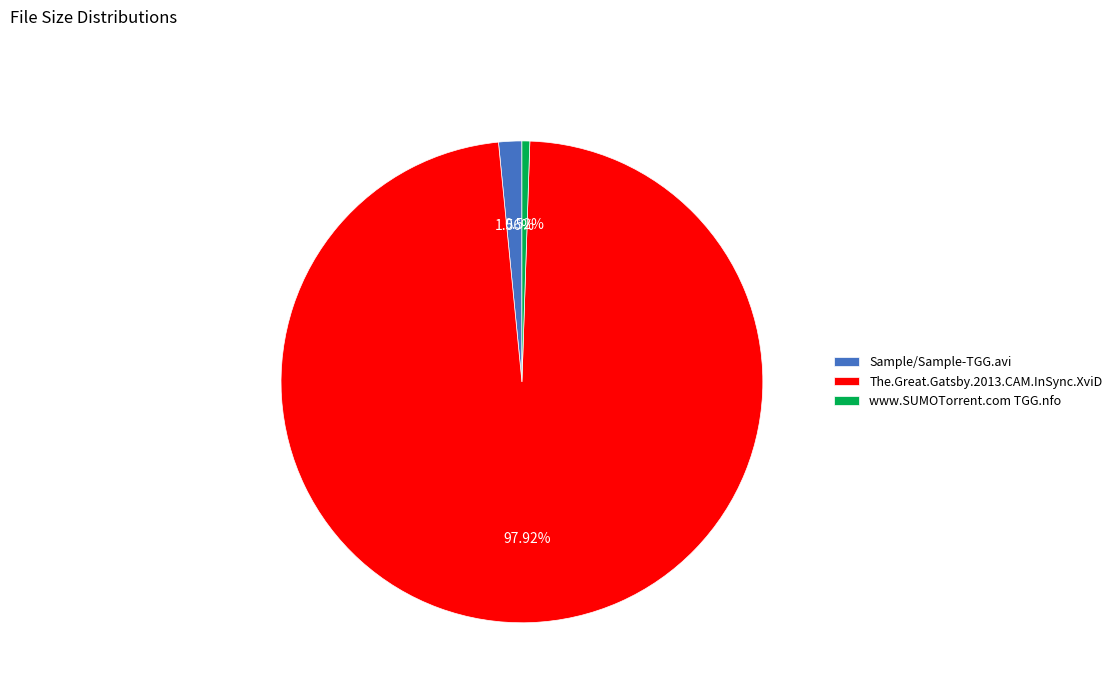

What percentage is NOT represented by The.Great.Gatsby.2013.CAM.InSync.XviD?

2.1%